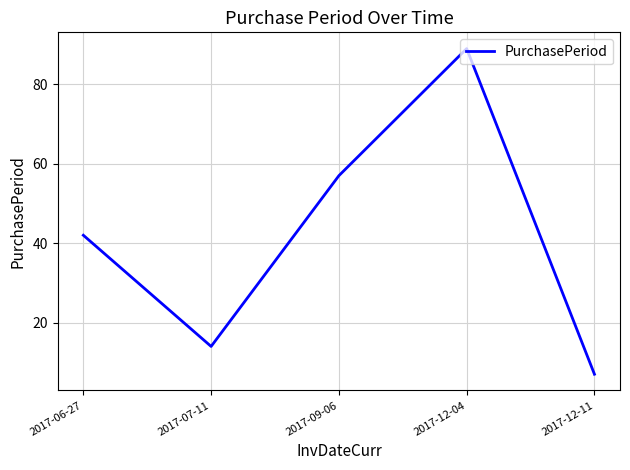

True or false: the data shows 14 at 2017-07-11.

True